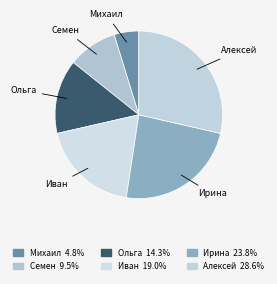

Is it true that Ирина is 24% of the pie?

True